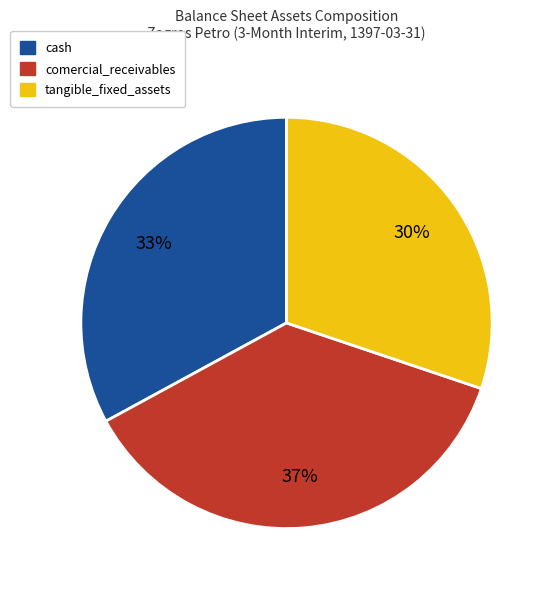

Which category has the biggest portion of the pie?

comercial_receivables